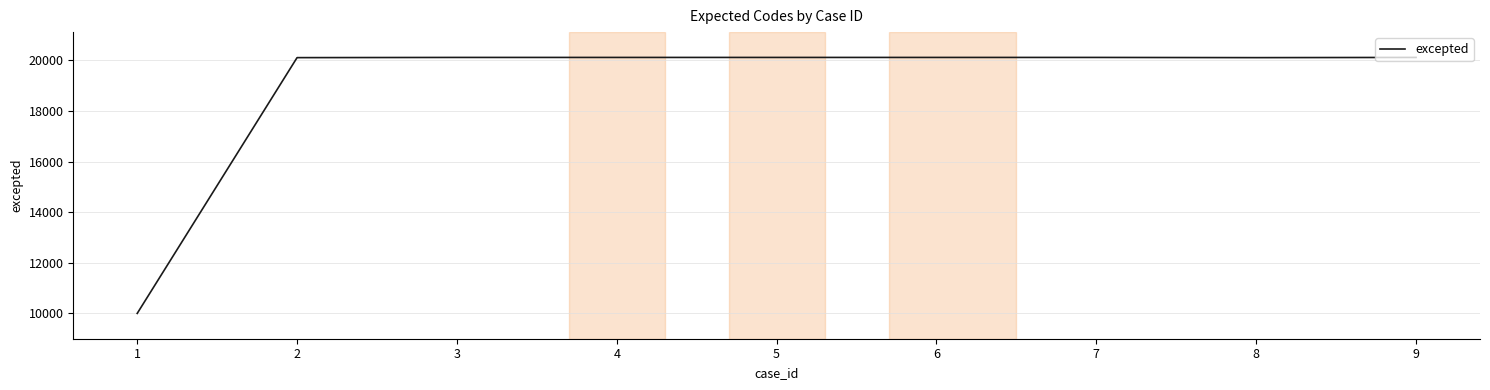

Approximately how many times larger is the value at 3 compared to 4?

1.0